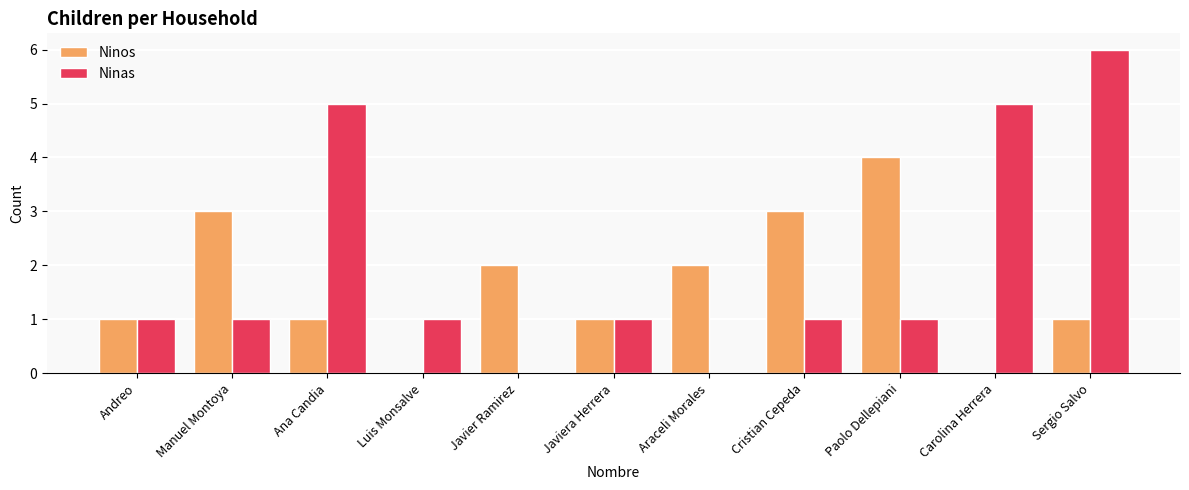

What is the maximum value for Ninos?

4